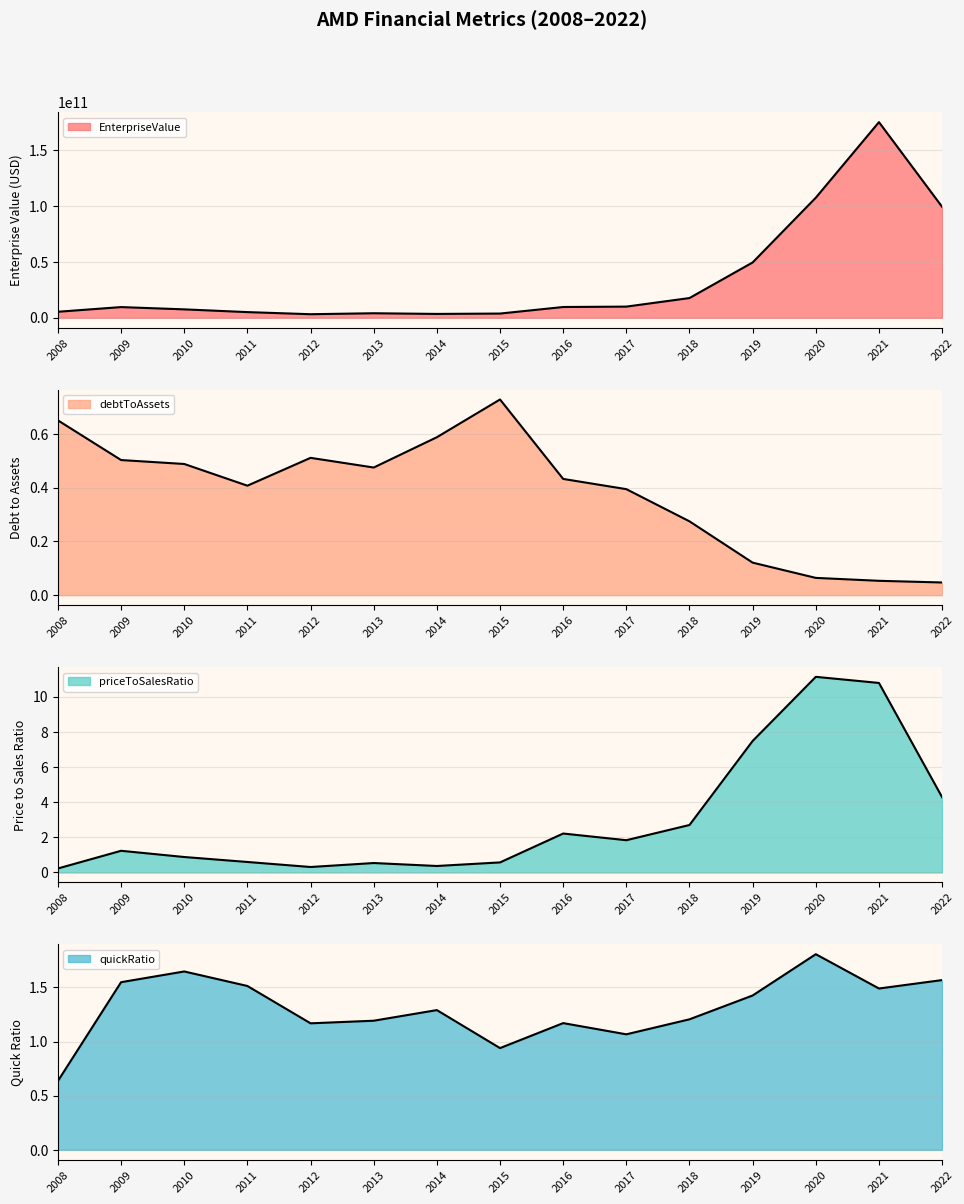

True or false: quickRatio has a value of 1.4 at 2019.

True